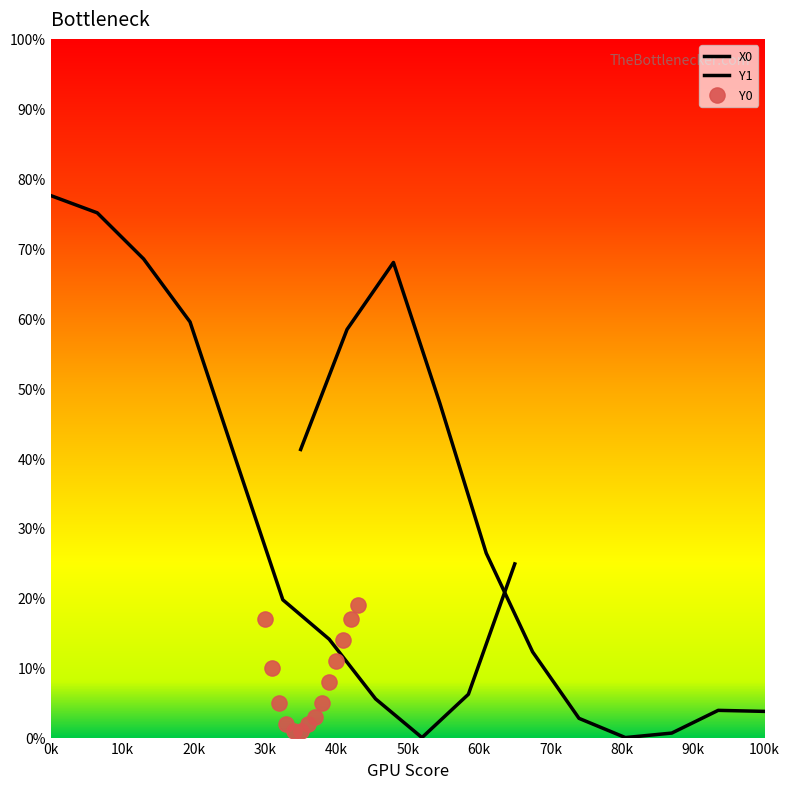

At how many categories does at least one series exceed 20?

6